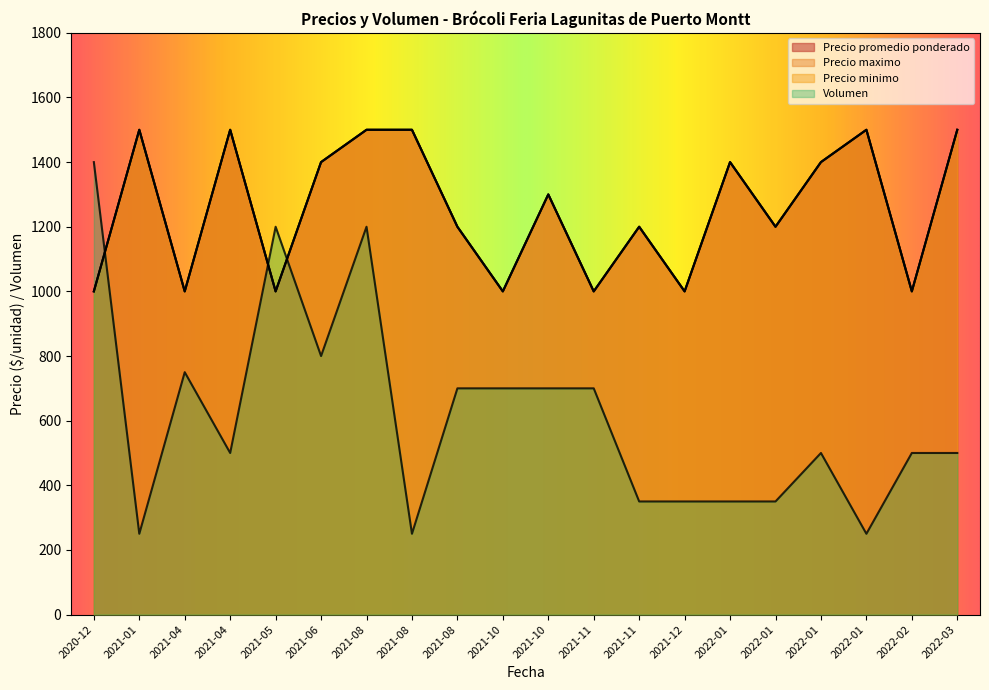

What are all the series names shown in the legend?

Precio promedio ponderado, Precio maximo, Precio minimo, Volumen